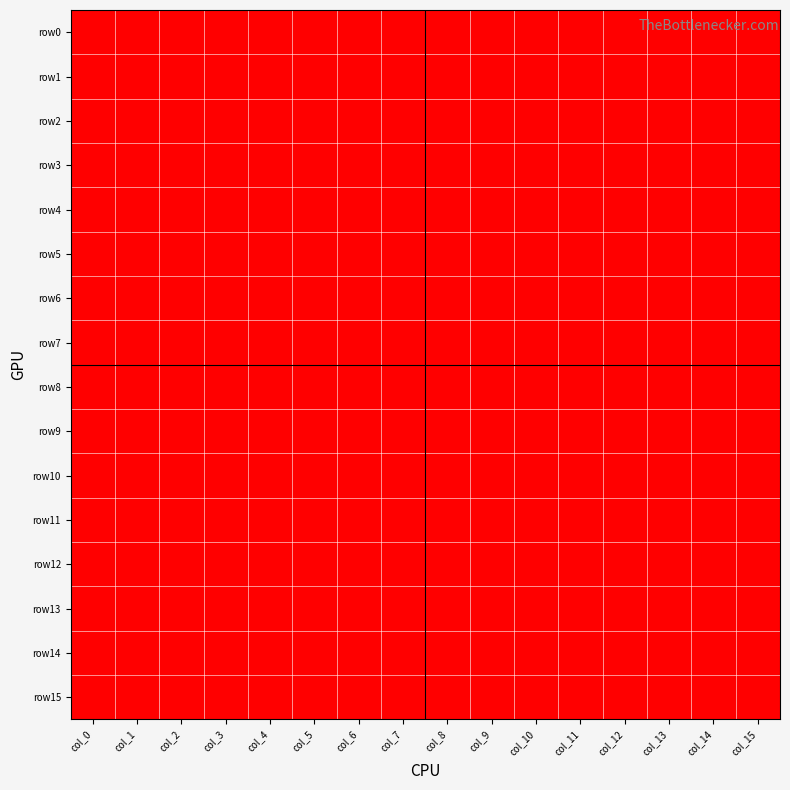

Count the number of data series in this chart.

16